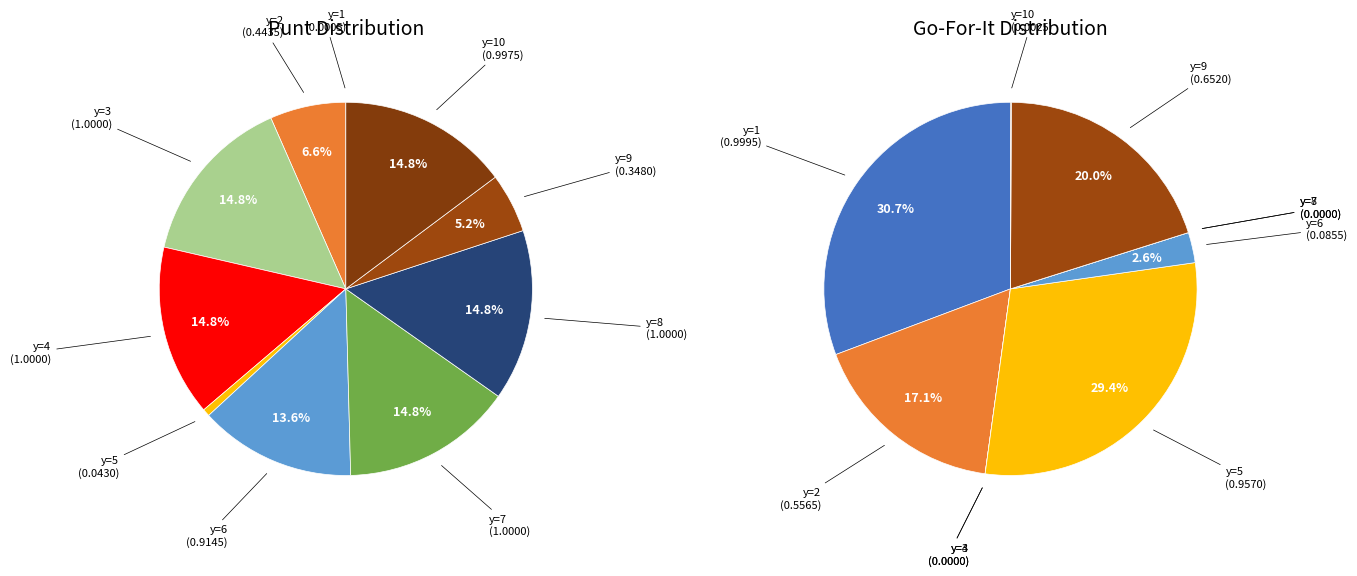

Is there any slice that represents more than half of the pie?

No